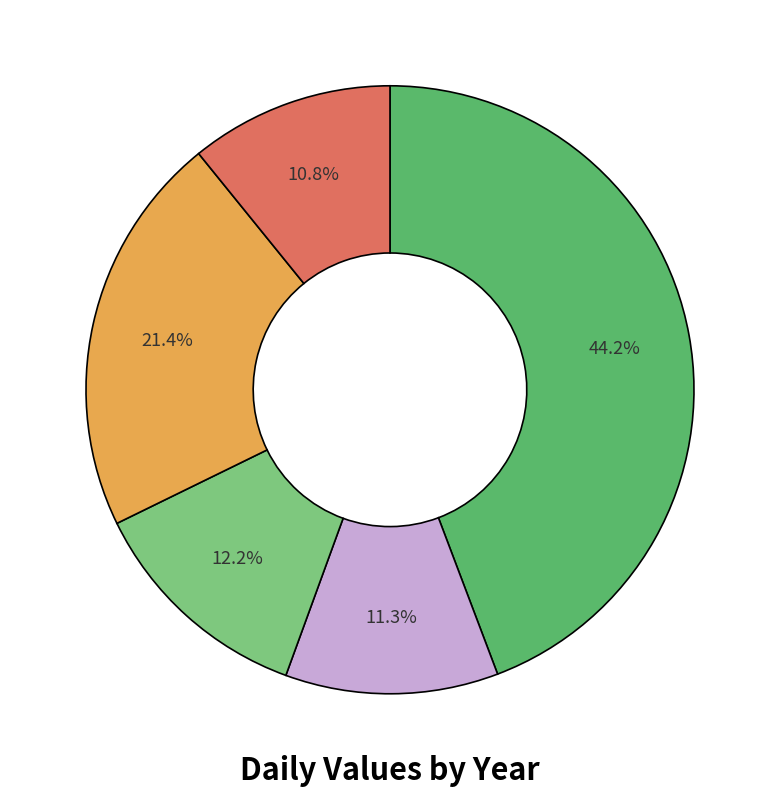

How many slices are in this pie chart?

5